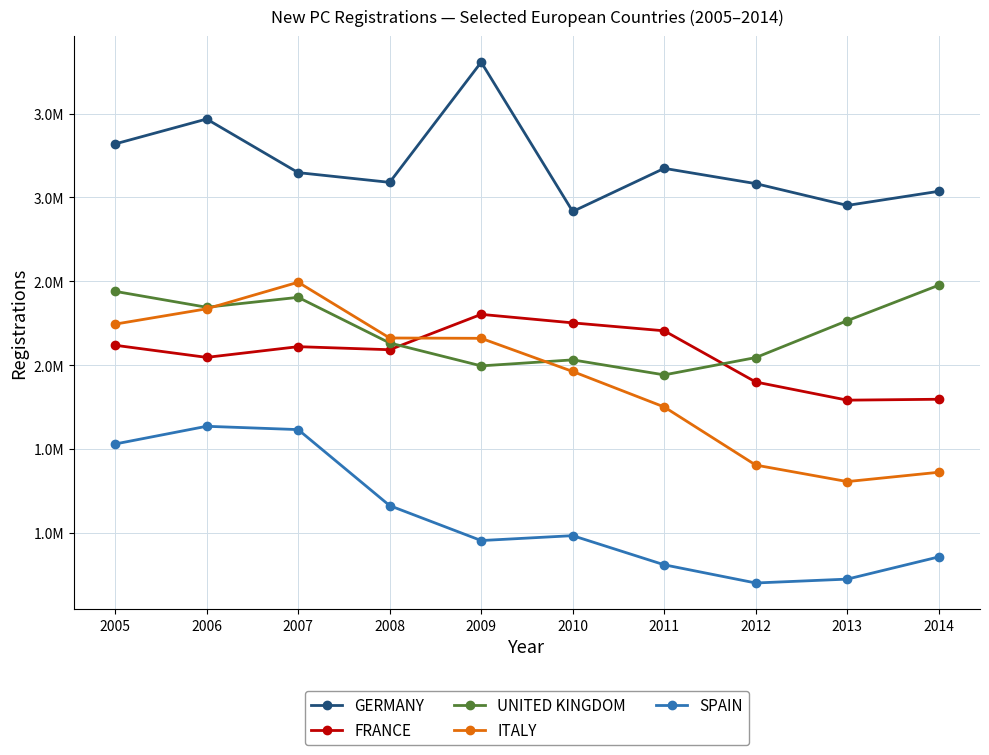

At 2005, list the series in order from largest to smallest.

GERMANY, UNITED KINGDOM, ITALY, FRANCE, SPAIN